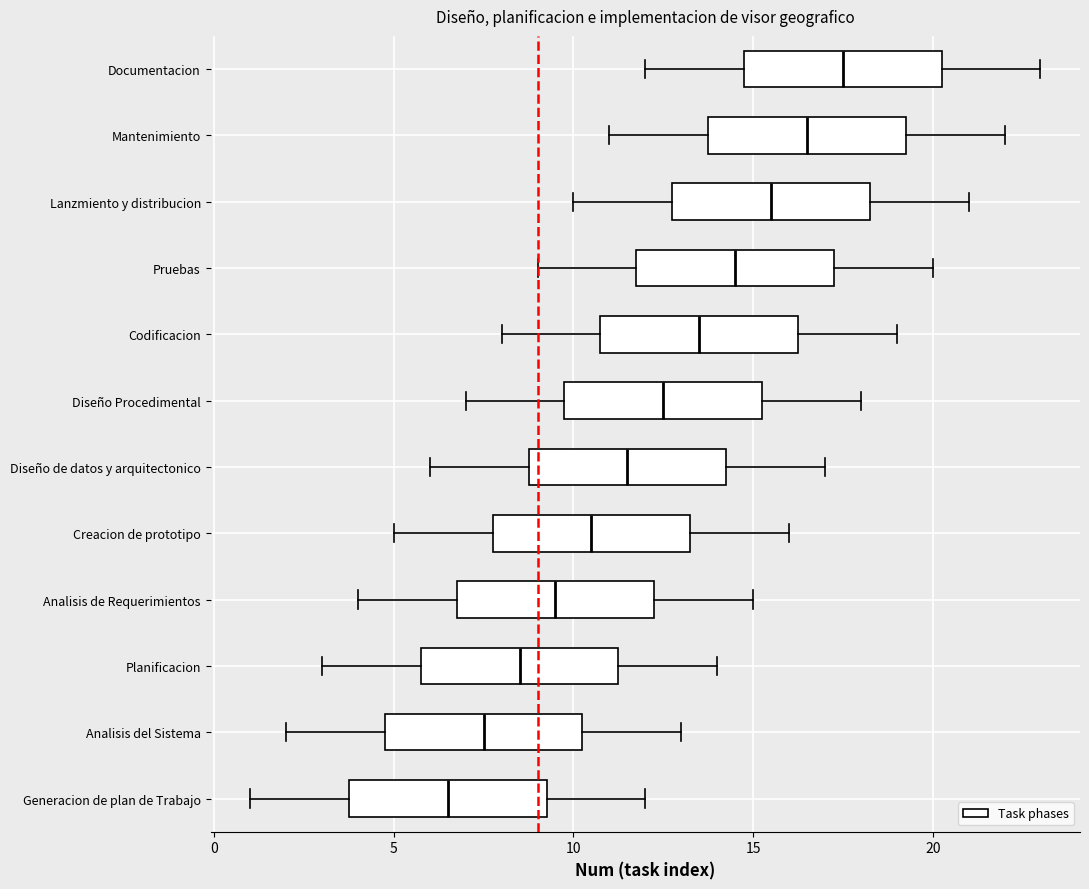

Where is the right edge of the box for Creacion de prototipo on the x-axis? The values are not printed on the chart, so give them approximately, as read against the axis.

13.5